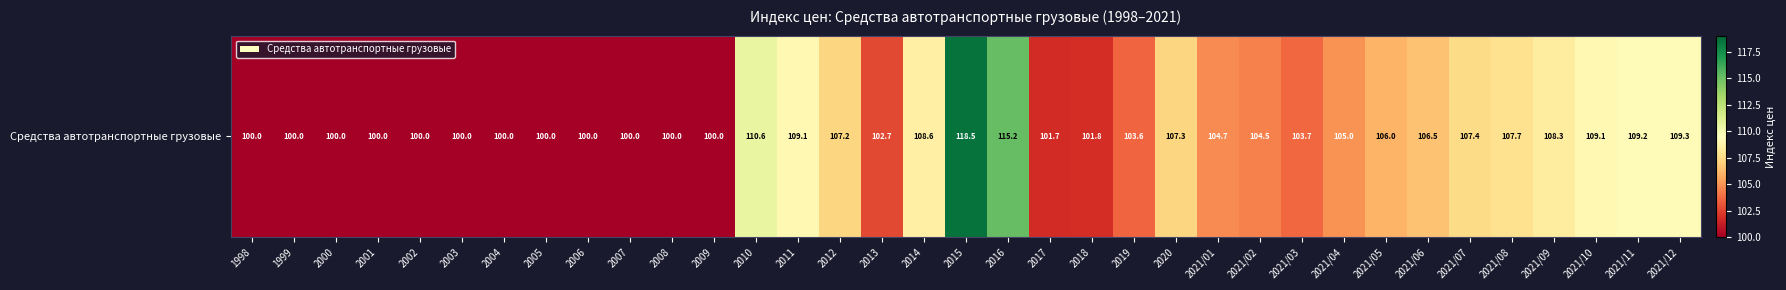

Read the value at 2021/12.

109.3